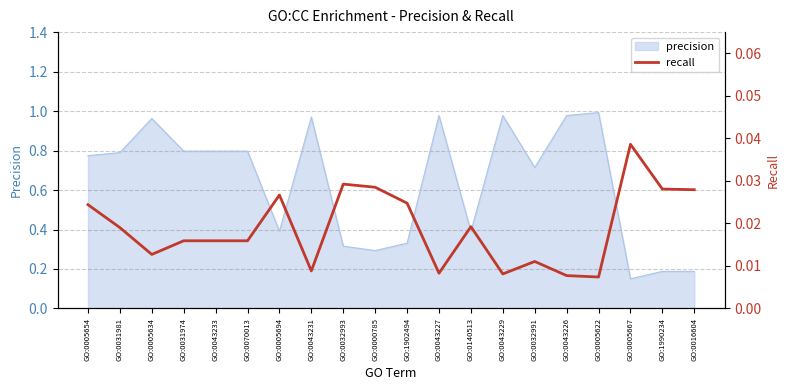

What is the label of the 1st point from the left?

GO:0005654